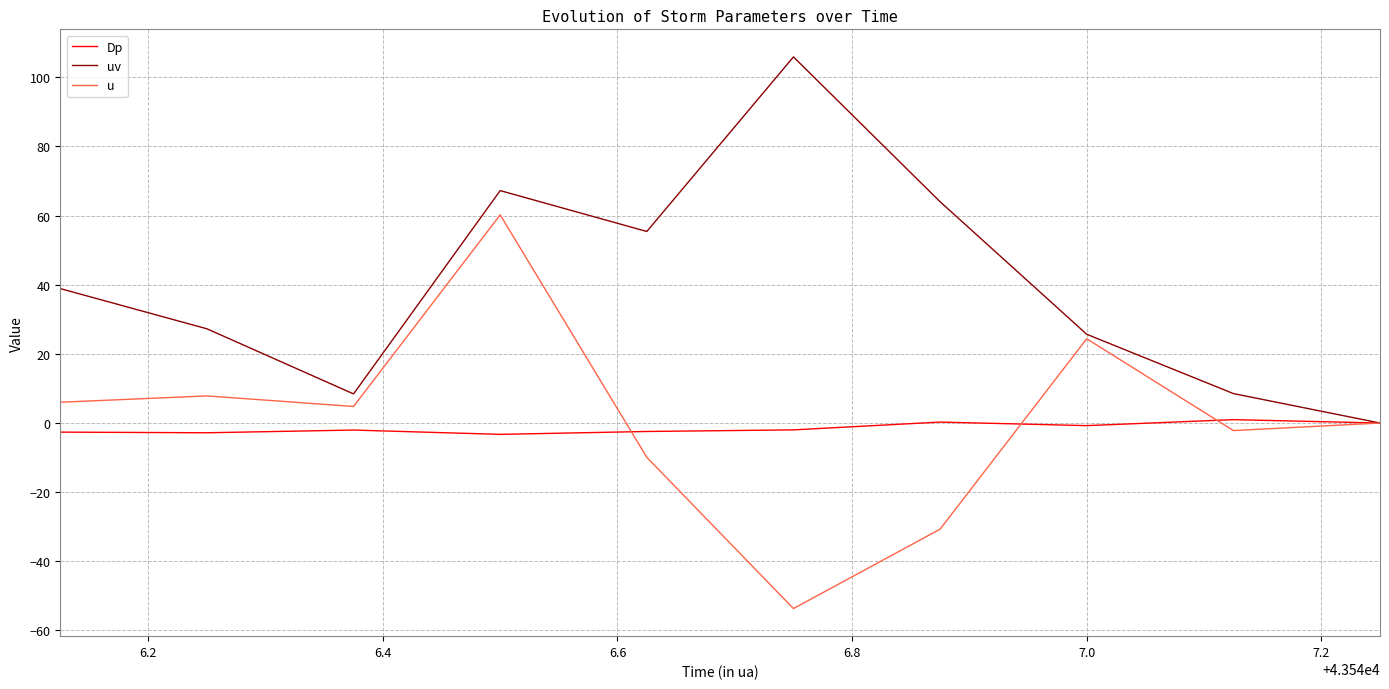

Which series has the largest total across all categories?

uv